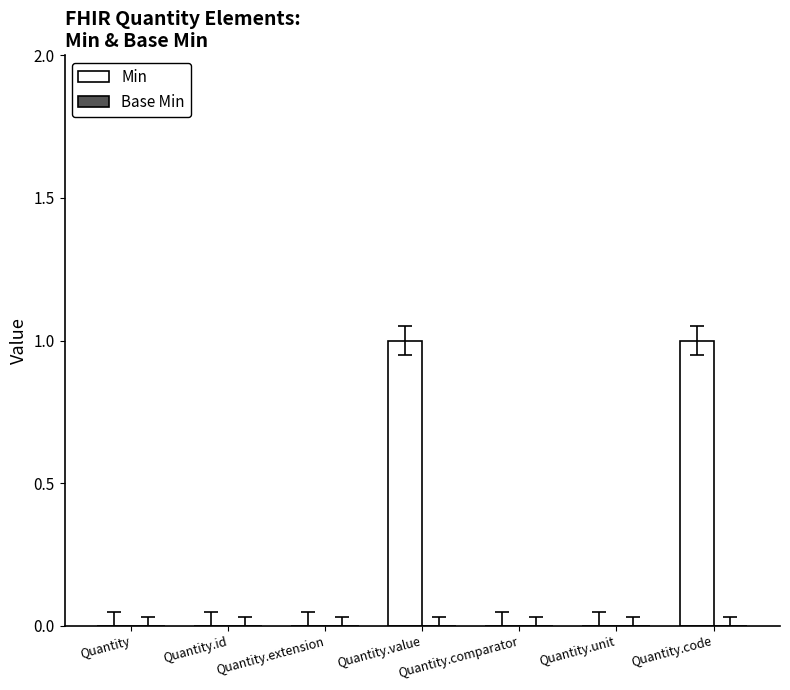

What is the change in value from Quantity.extension to Quantity.code?

+1